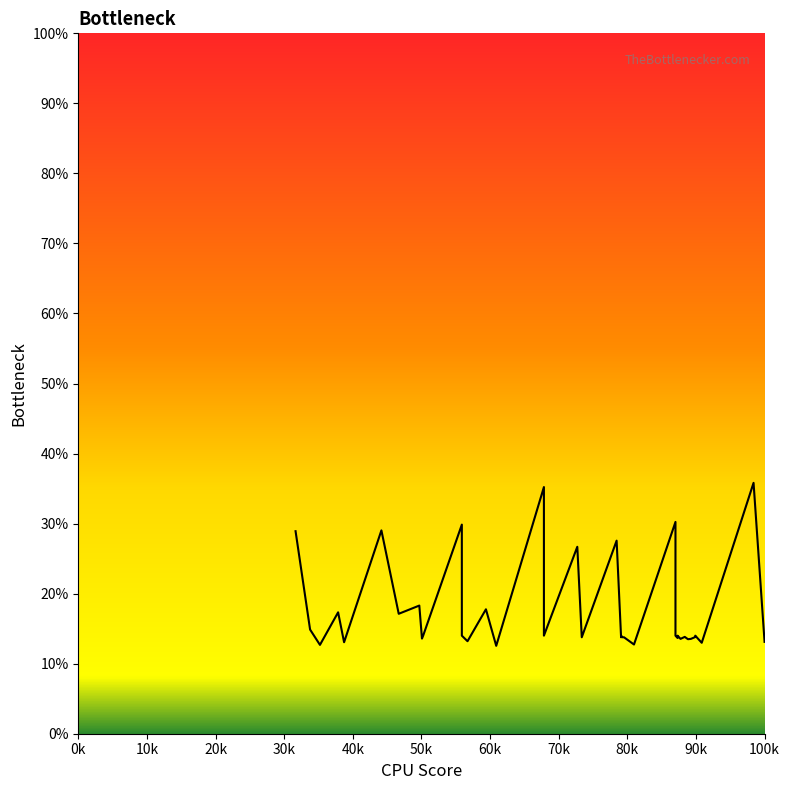

True or false: there are more than 0 points higher than both neighbors.

True